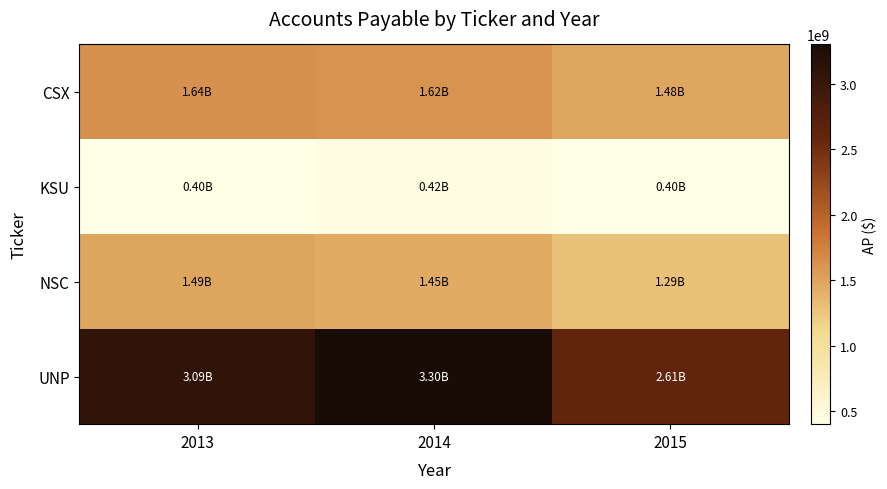

At how many categories does at least one series exceed 1333942576?

3